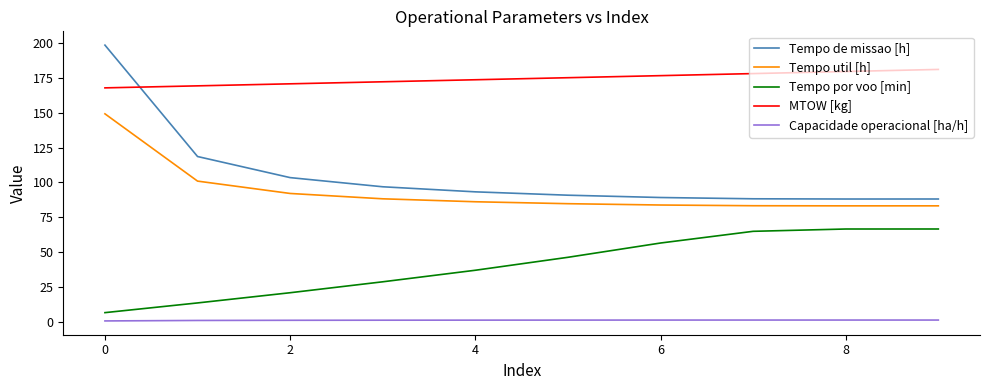

Which series has the largest range (max minus min)?

Tempo de missao [h]